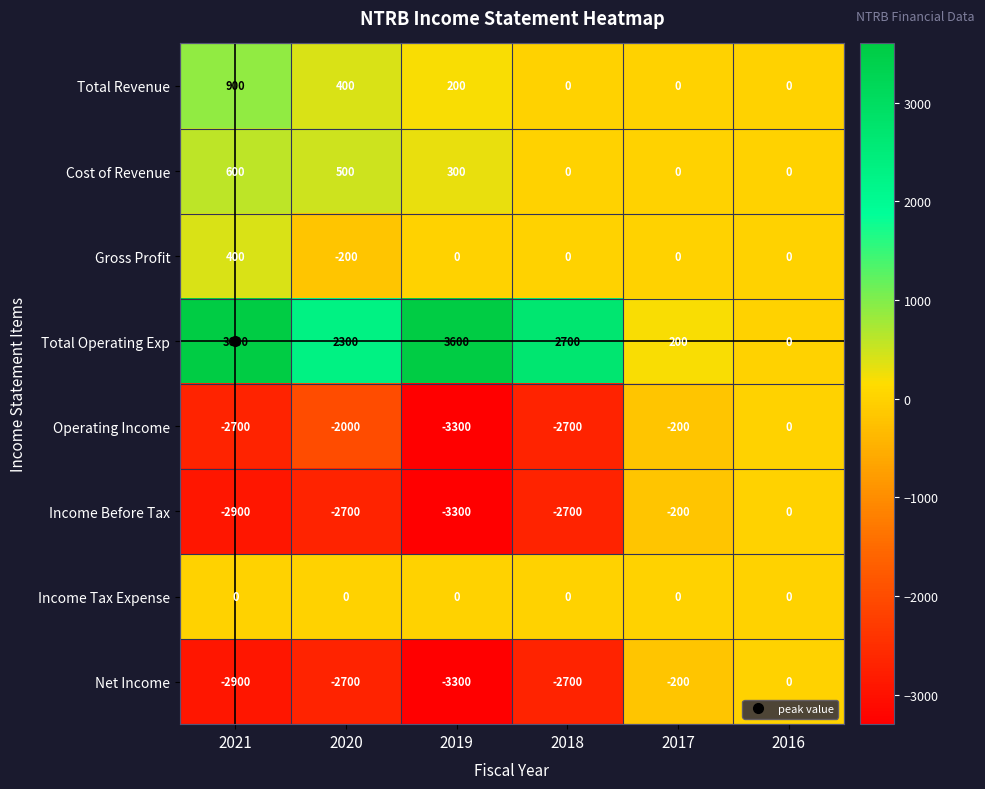

What is the average value of the Net Income series?

-1967